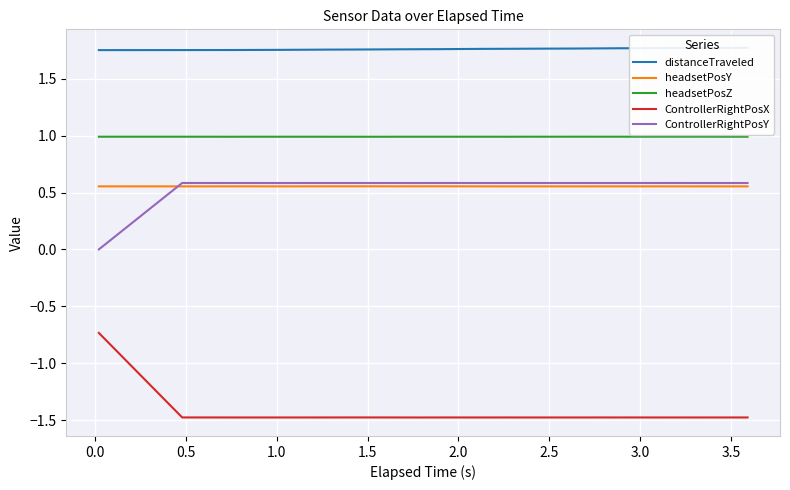

What are all the series names shown in the legend?

distanceTraveled, headsetPosY, headsetPosZ, ControllerRightPosX, ControllerRightPosY